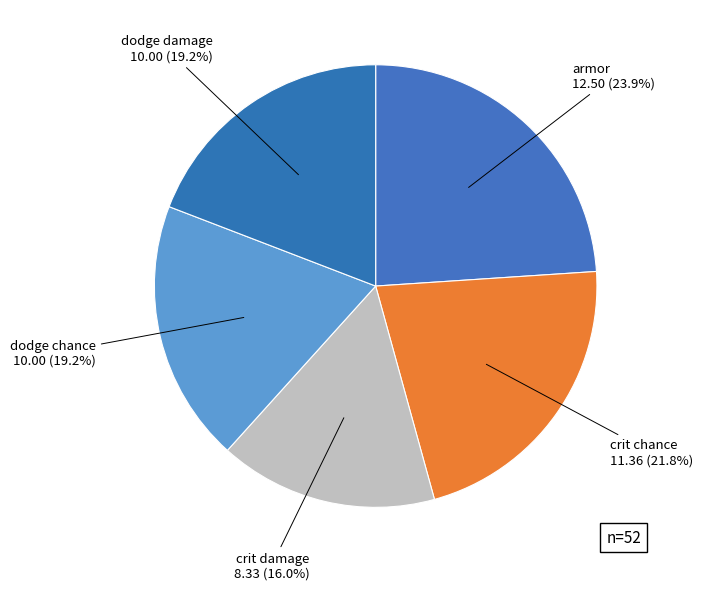

To the nearest percent, what is the difference between the largest and smallest slice percentages?

8%